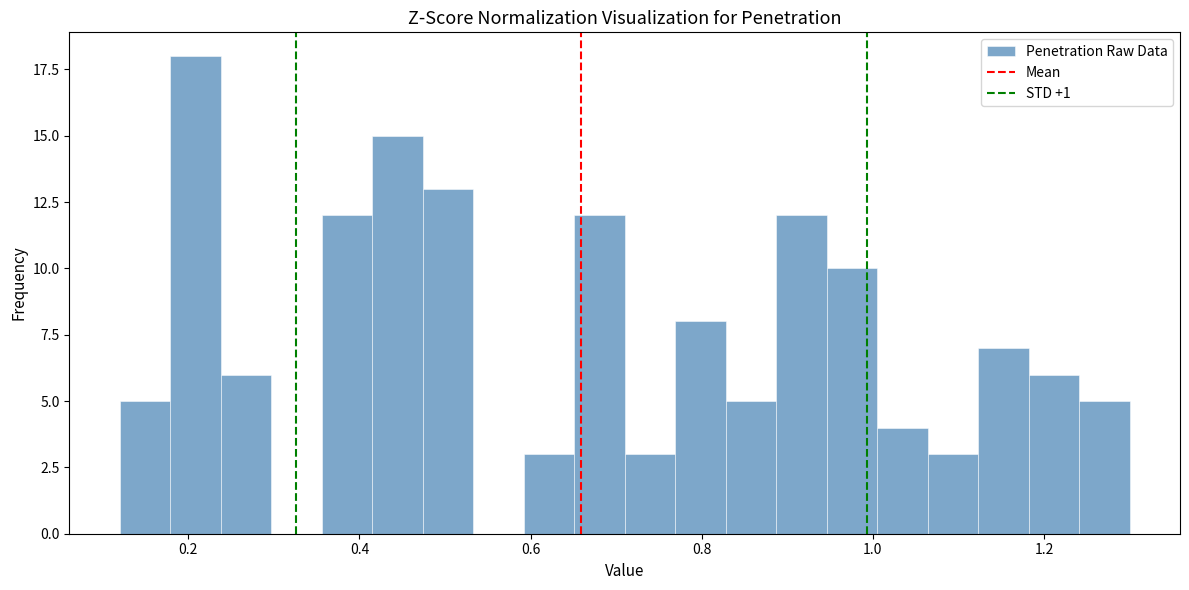

Read against the x-axis, roughly where is the centre of the tallest bar?

0.20